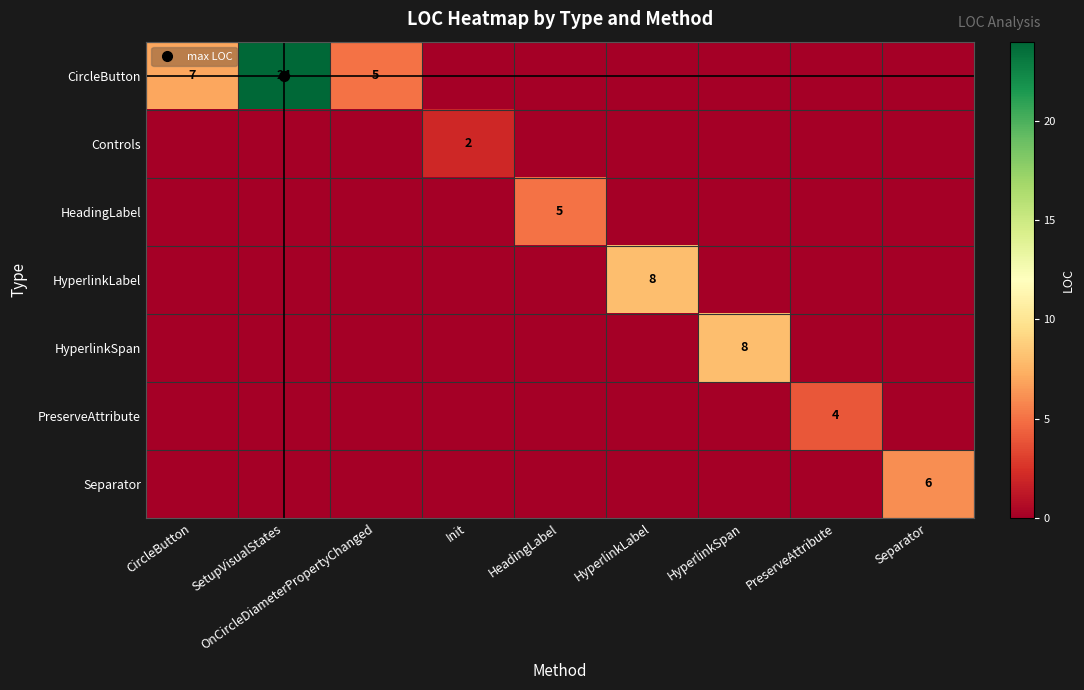

The Separator series shows 0 at HyperlinkSpan. True or false?

True